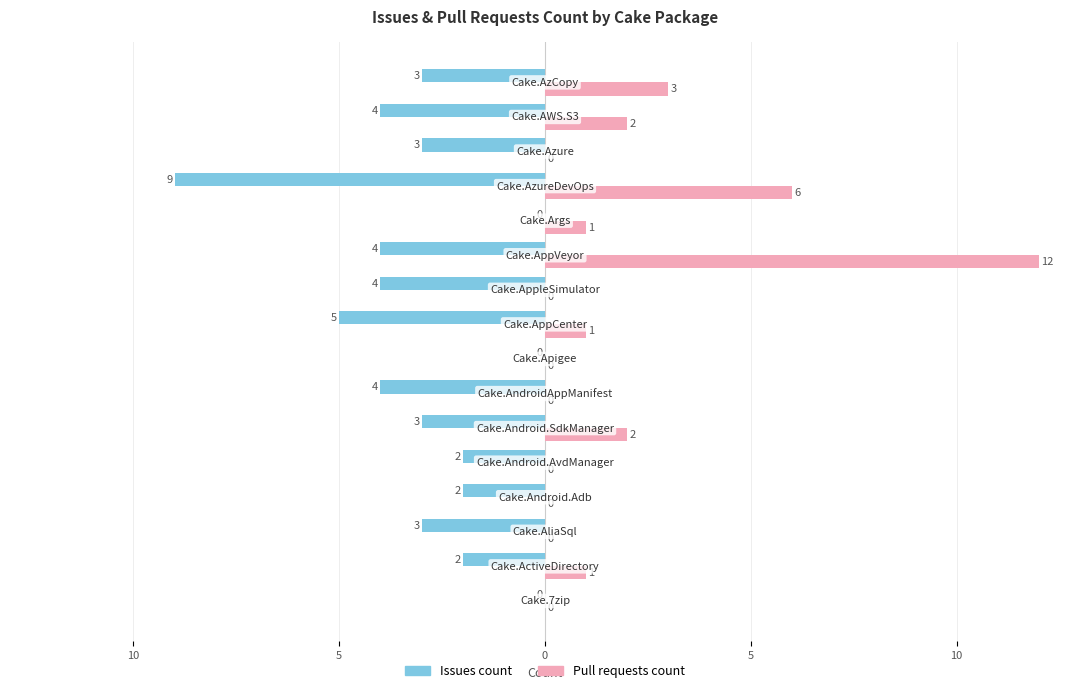

Count the Issues count values in the range -4 to -2.

11